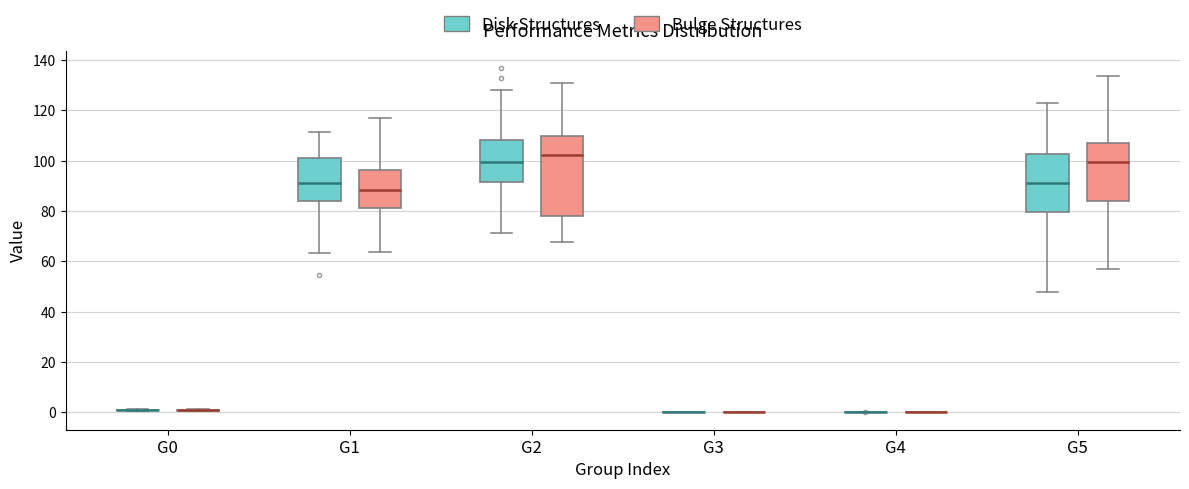

Where does the lower whisker of the box for G2 (Bulge Structures) end on the y-axis? The values are not printed on the chart, so give them approximately, as read against the axis.

68